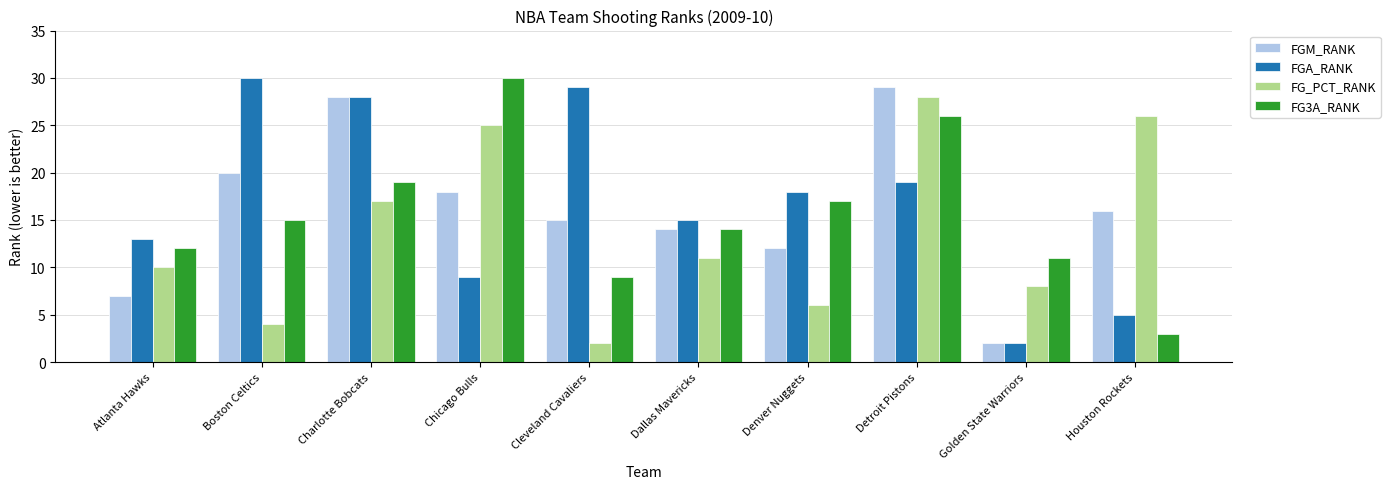

What is the label of the 6th bar from the left?

Dallas Mavericks